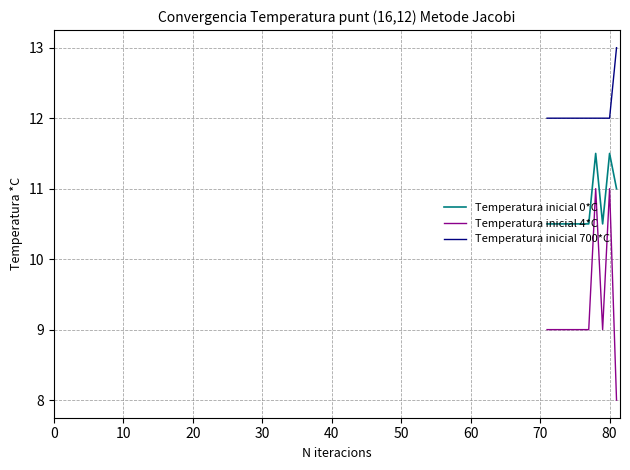

Which series has the widest spread of values?

Temperatura inicial 4*C